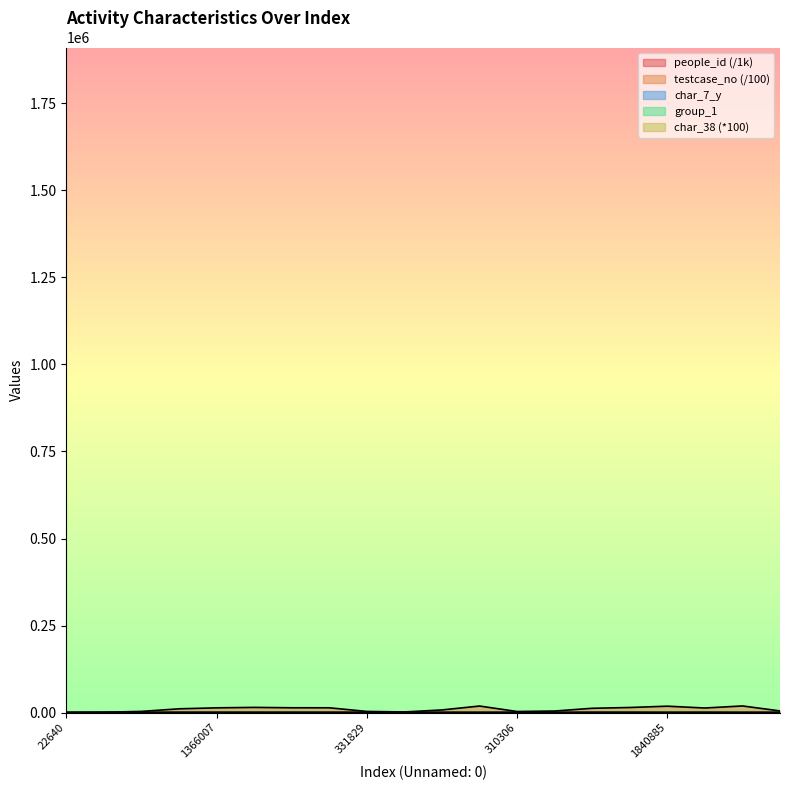

At how many categories does at least one series exceed 10873?

10